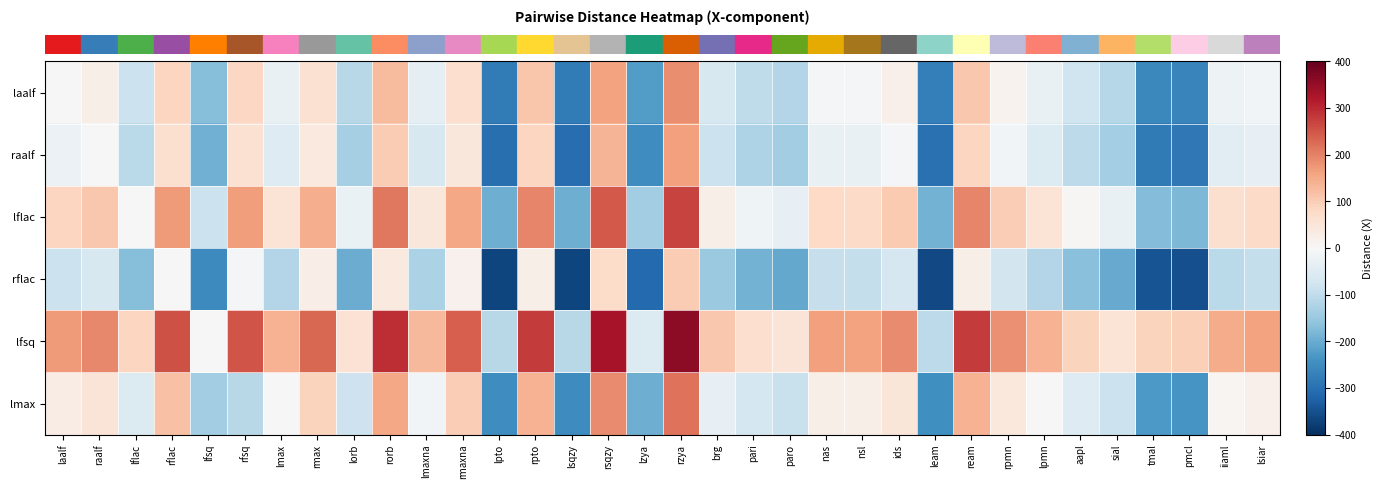

Reading left to right, extract all data points from this chart.

row_0: laalf=0.0	raalf=23.2	lflac=-84.9	rflac=86.7	lfsq=-169.6	rfsq=82.8	lmax=-29.2	rmax=60.9	lorb=-111.1	rorb=125.6	lmaxna=-40.0	rmaxna=68.7	lpto=-279.2	rpto=109.6	lsqzy=-281.2	rsqzy=159.7	lzya=-224.1	rzya=186.9	brg=-63.0	pari=-100.9	paro=-117.4	nas=-6.2	nsl=-7.3	ids=19.3	leam=-274.0	ream=109.1	rpmn=13.4	lpmn=-30.0	aapl=-80.7	sial=-114.2	tmal=-258.9	pmcl=-263.9	iiaml=-21.5	lsiar=-9.9
row_1: laalf=-23.2	raalf=0.0	lflac=-108.1	rflac=63.4	lfsq=-192.8	rfsq=59.6	lmax=-52.5	rmax=37.7	lorb=-134.4	rorb=102.4	lmaxna=-63.2	rmaxna=45.4	lpto=-302.4	rpto=86.4	lsqzy=-304.4	rsqzy=136.4	lzya=-247.3	rzya=163.7	brg=-86.2	pari=-124.1	paro=-140.6	nas=-29.5	nsl=-30.6	ids=-4.0	leam=-297.2	ream=85.8	rpmn=-9.8	lpmn=-53.2	aapl=-103.9	sial=-137.5	tmal=-282.1	pmcl=-287.2	iiaml=-44.7	lsiar=-33.1
row_2: laalf=84.9	raalf=108.1	lflac=0.0	rflac=171.6	lfsq=-84.7	rfsq=167.7	lmax=55.7	rmax=145.8	lorb=-26.2	rorb=210.5	lmaxna=44.9	rmaxna=153.6	lpto=-194.2	rpto=194.5	lsqzy=-196.3	rsqzy=244.6	lzya=-139.2	rzya=271.8	brg=22.0	pari=-16.0	paro=-32.5	nas=78.7	nsl=77.6	ids=104.2	leam=-189.1	ream=194.0	rpmn=98.3	lpmn=54.9	aapl=4.2	sial=-29.3	tmal=-174.0	pmcl=-179.0	iiaml=63.4	lsiar=75.0
row_3: laalf=-86.7	raalf=-63.4	lflac=-171.6	rflac=0.0	lfsq=-256.2	rfsq=-3.8	lmax=-115.9	rmax=25.7	lorb=-197.8	rorb=39.0	lmaxna=-126.6	rmaxna=18.0	lpto=-365.8	rpto=22.9	lsqzy=-367.8	rsqzy=73.0	lzya=-310.7	rzya=100.3	brg=-149.6	pari=-187.5	paro=-204.0	nas=-92.9	nsl=-94.0	ids=-67.4	leam=-360.7	ream=22.4	rpmn=-73.3	lpmn=-116.6	aapl=-167.3	sial=-200.9	tmal=-345.5	pmcl=-350.6	iiaml=-108.1	lsiar=-96.5
row_4: laalf=169.6	raalf=192.8	lflac=84.7	rflac=256.2	lfsq=0.0	rfsq=252.4	lmax=140.3	rmax=230.5	lorb=58.4	rorb=295.2	lmaxna=129.6	rmaxna=238.2	lpto=-109.6	rpto=279.2	lsqzy=-111.6	rsqzy=329.2	lzya=-54.5	rzya=356.5	brg=106.6	pari=68.7	paro=52.2	nas=163.3	nsl=162.2	ids=188.8	leam=-104.4	ream=278.6	rpmn=183.0	lpmn=139.6	aapl=88.9	sial=55.3	tmal=89.3	pmcl=94.4	iiaml=148.1	lsiar=159.7
row_5: laalf=29.2	raalf=52.5	lflac=-55.7	rflac=115.9	lfsq=-140.3	rfsq=-112.0	lmax=0.0	rmax=90.1	lorb=-81.9	rorb=154.9	lmaxna=-10.8	rmaxna=97.9	lpto=-249.9	rpto=138.8	lsqzy=-252.0	rsqzy=188.9	lzya=-194.9	rzya=216.2	brg=-33.7	pari=-71.7	paro=-88.1	nas=23.0	nsl=21.9	ids=48.5	leam=-244.8	ream=138.3	rpmn=42.6	lpmn=-0.7	aapl=-51.4	sial=-85.0	tmal=-229.6	pmcl=-234.7	iiaml=7.7	lsiar=19.3